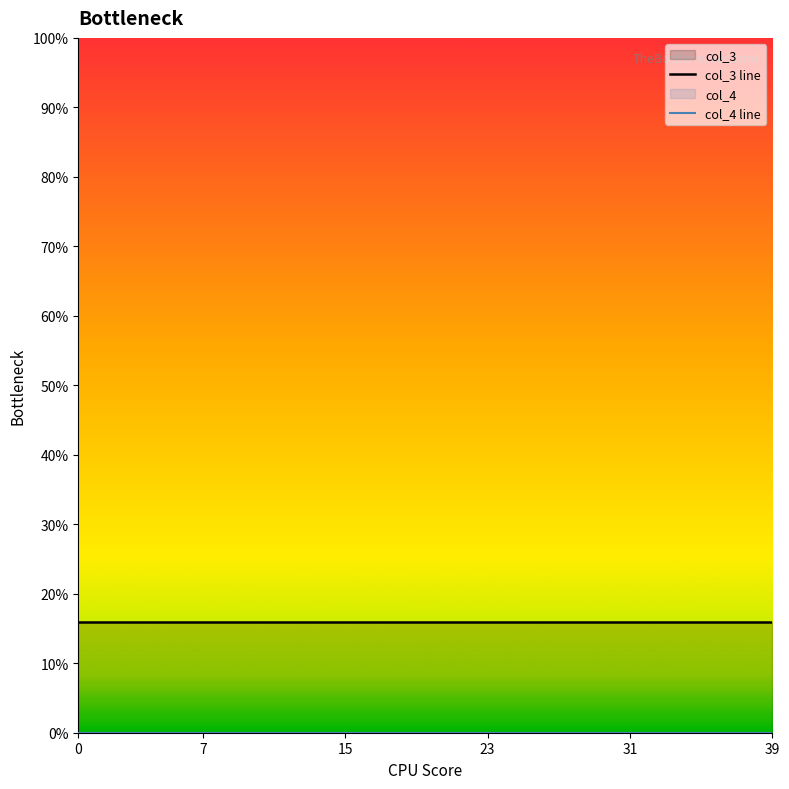

Reading right to left, what are all the values shown in this chart?

col_3 line: 16	16	16	16	16	16	16	16	16	16	16	16	16	16	16	16	16	16	16	16	16	16	16	16	16	16	16	16	16	16	16	16	16	16	16	16	16	16	16	16
col_4 line: 0	0	0	0	0	0	0	0	0	0	0	0	0	0	0	0	0	0	0	0	0	0	0	0	0	0	0	0	0	0	0	0	0	0	0	0	0	0	0	0